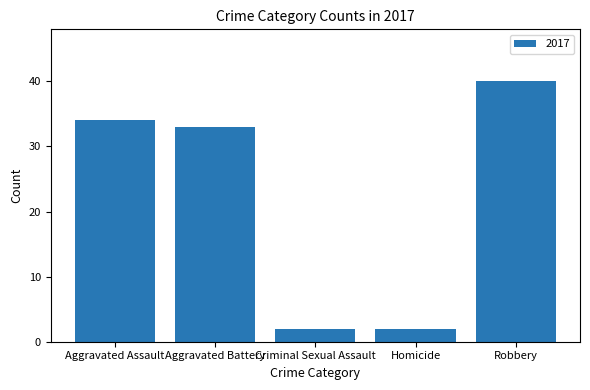

The value at Aggravated Assault is 53. True or false?

False